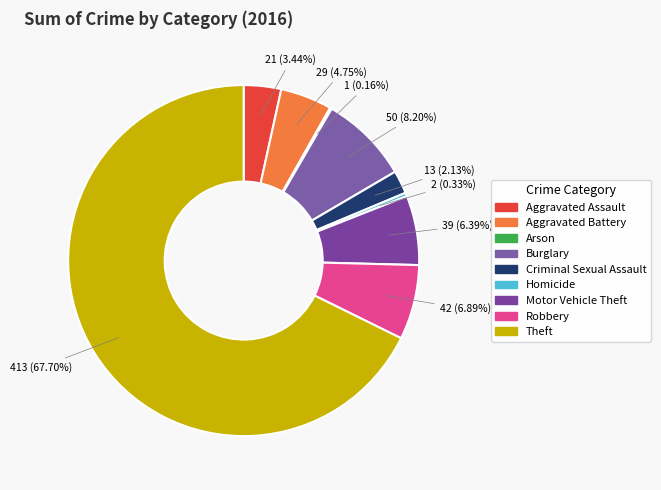

To the nearest percent, what is the average slice percentage?

11%